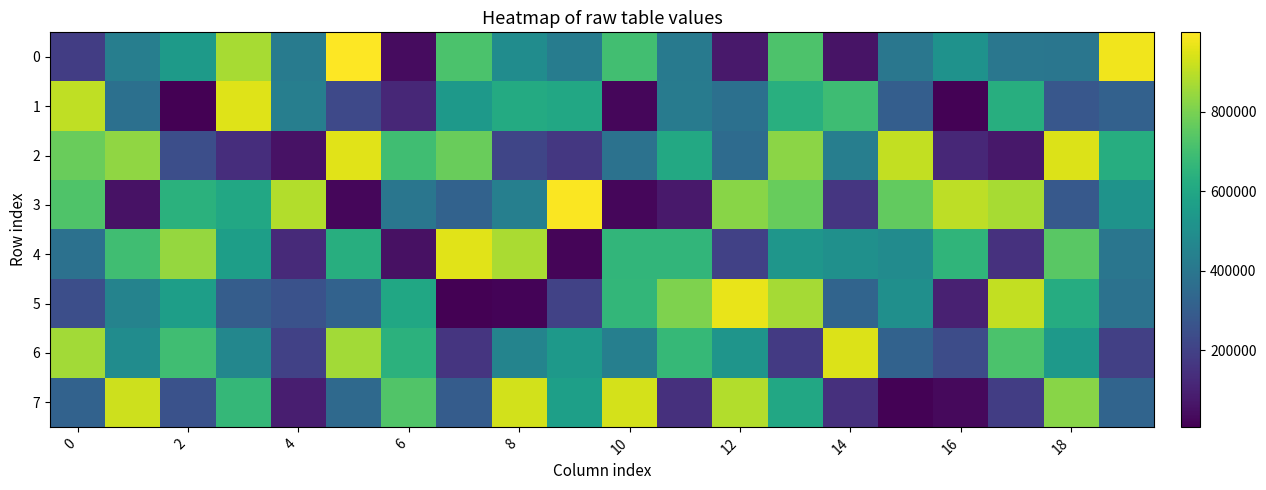

Which label corresponds to the smallest value in the chart?

2